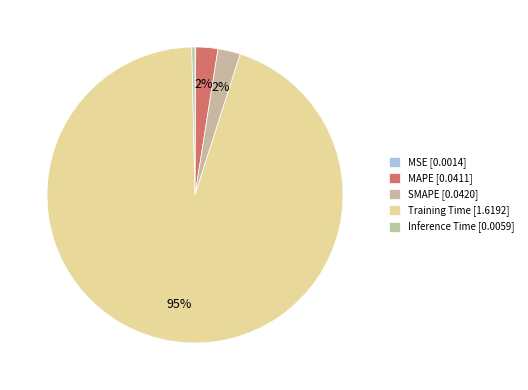

Combined, what portion of the pie is MAPE and MSE?

2.5%